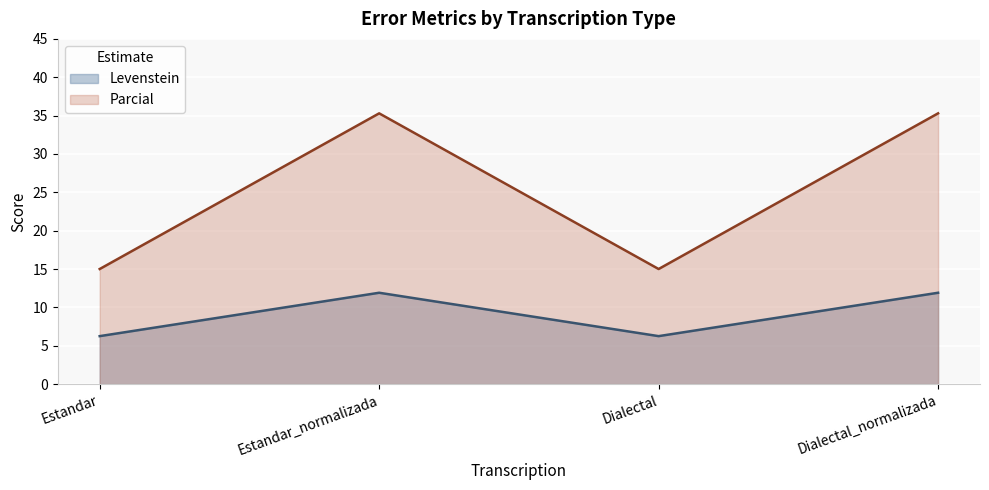

At Dialectal, list the series in order from smallest to largest.

Levenstein, Parcial